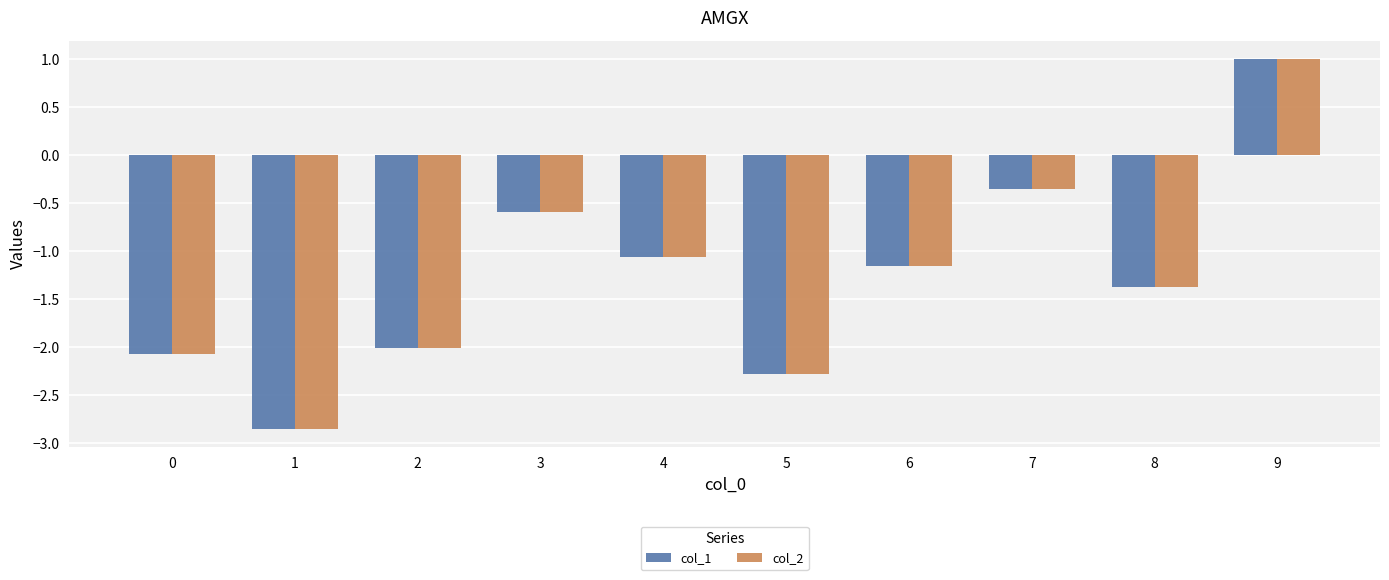

Which category has the highest value in the col_2 series?

9